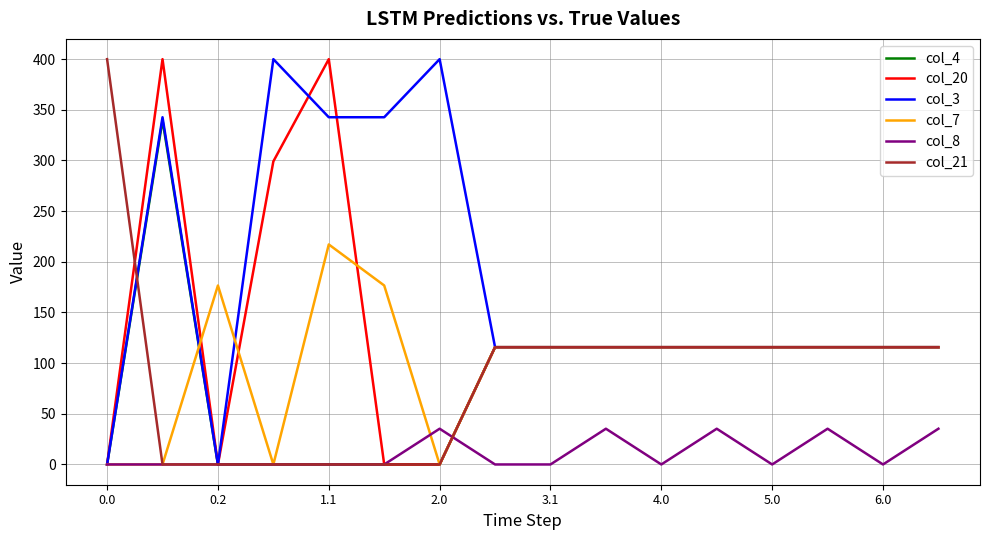

What is the maximum value for col_21?

400.0